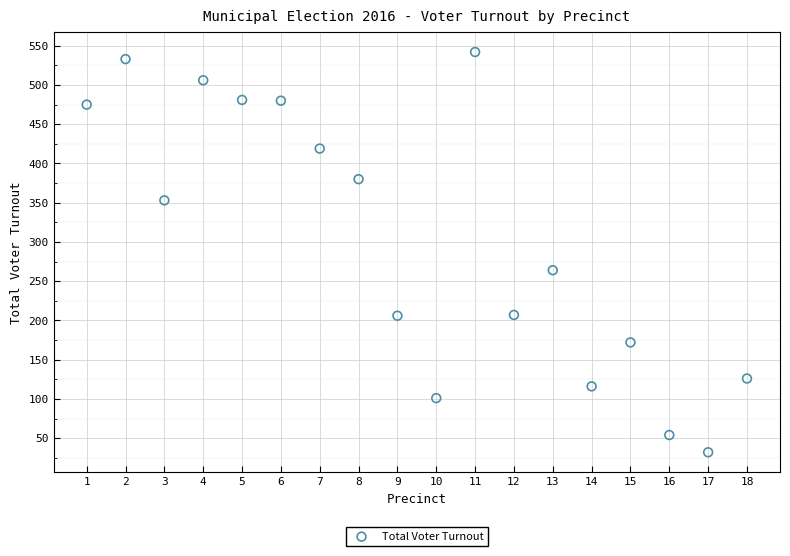

What Y value in the scatter plot is closest to 287?

264